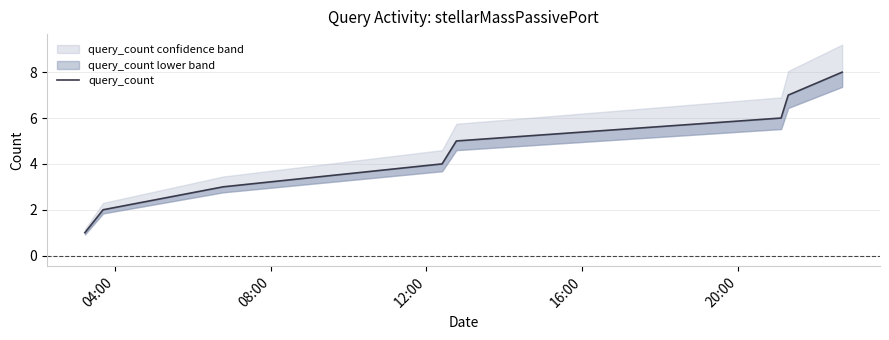

How many lines are shown in the chart?

1